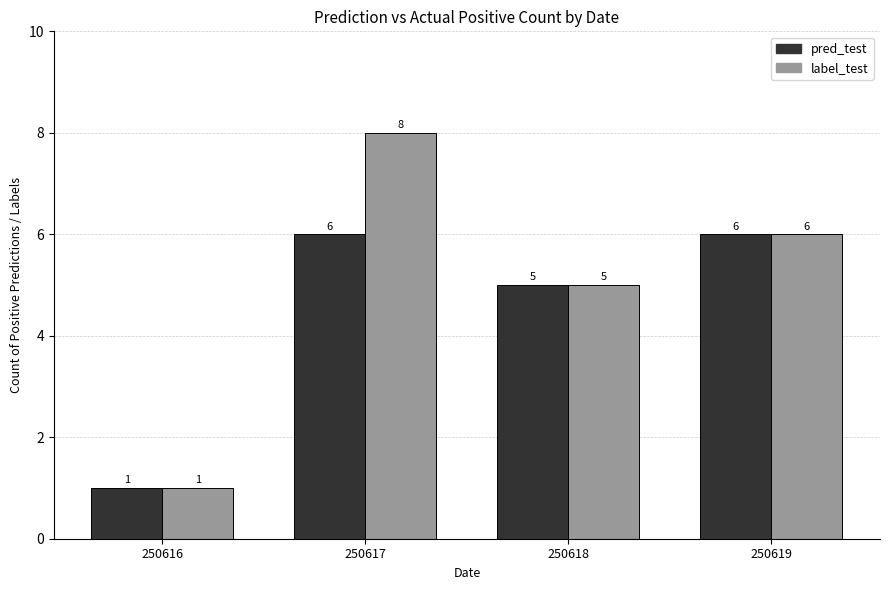

What is the greatest value displayed?

8